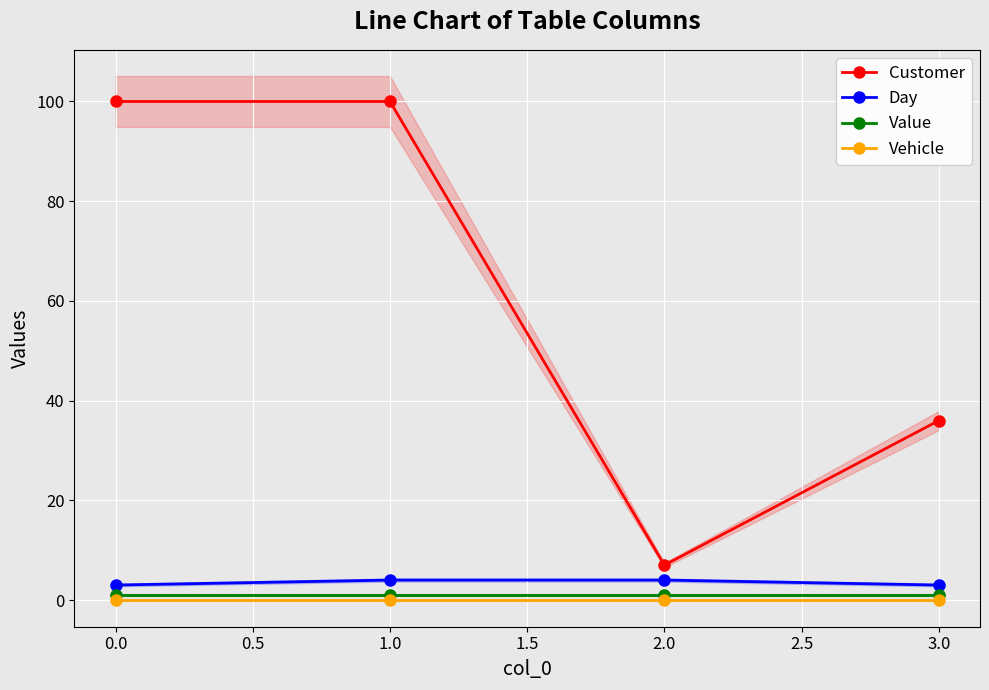

Is the value of Customer at 1.0 greater than the value of Value at 1.0?

Yes